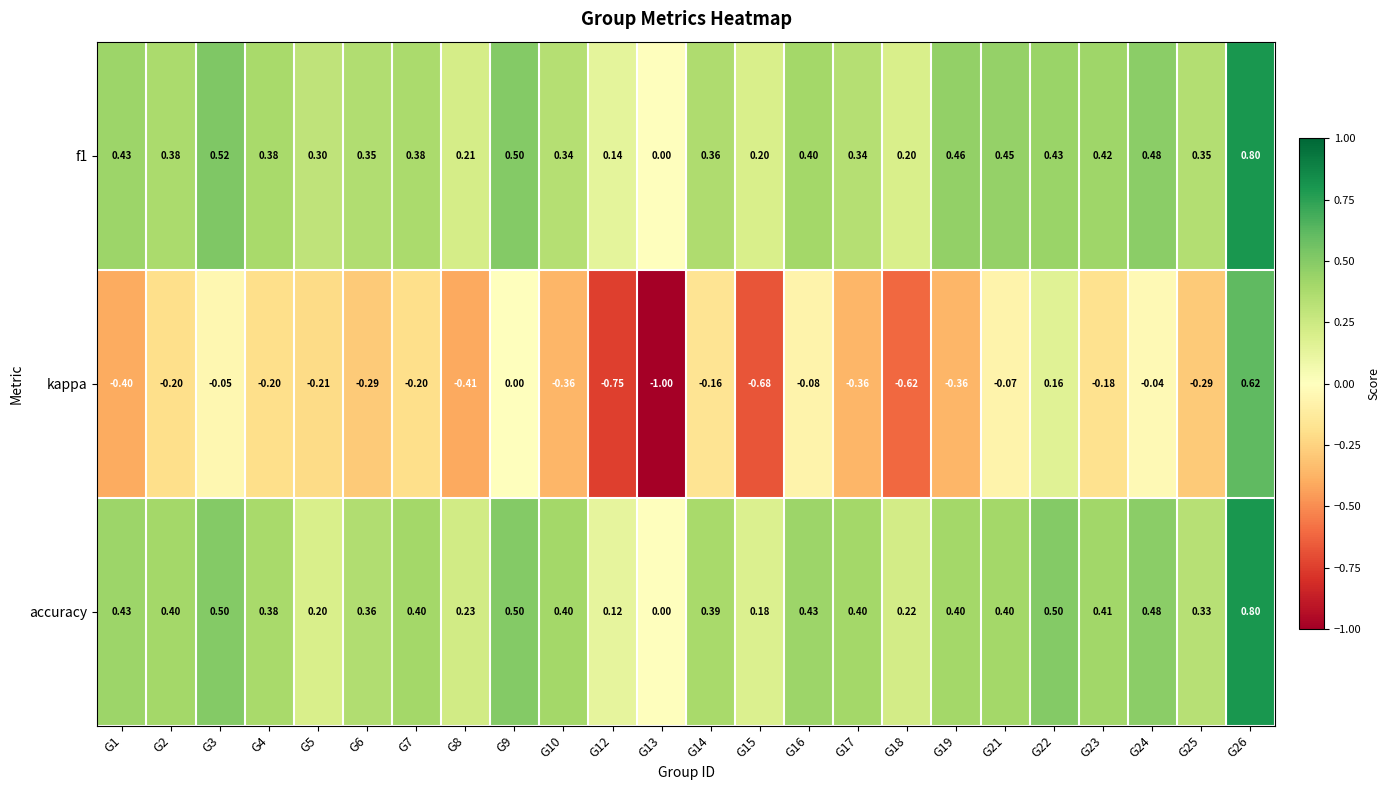

Which series has the largest total across all categories?

accuracy